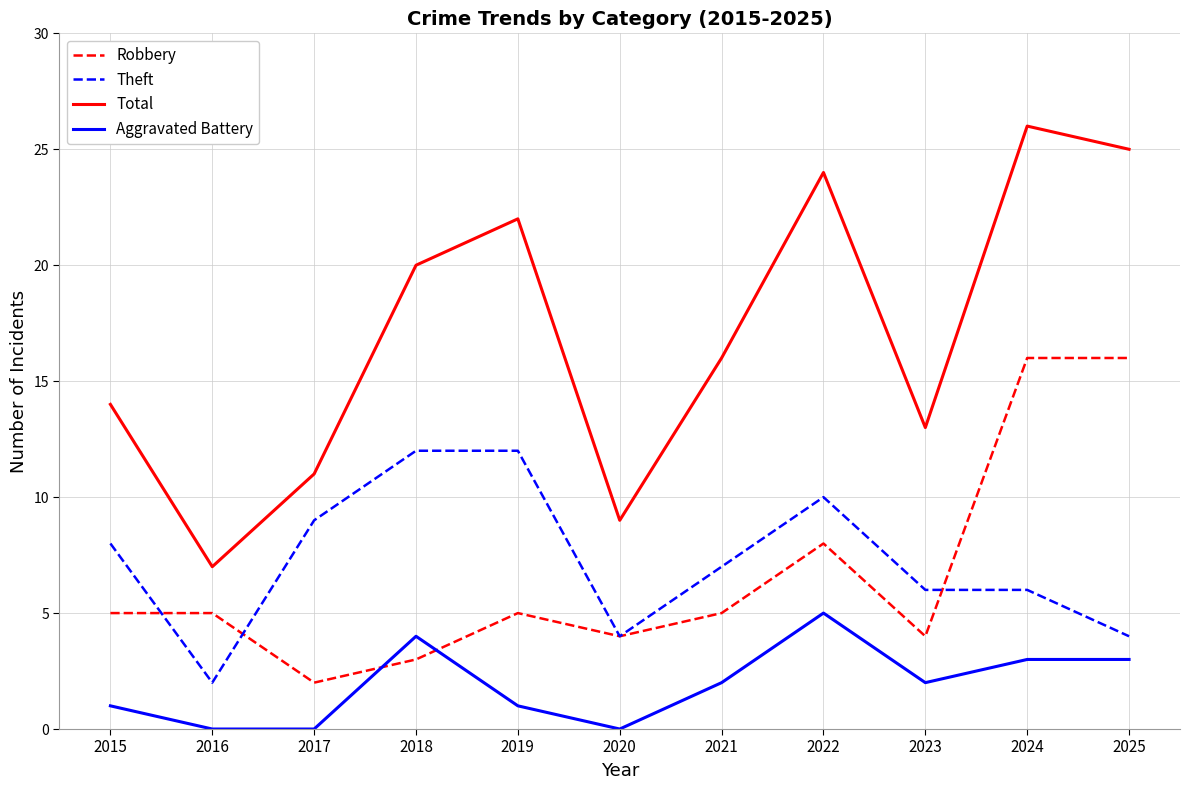

Is it true that Aggravated Battery equals 0 at 2016?

True